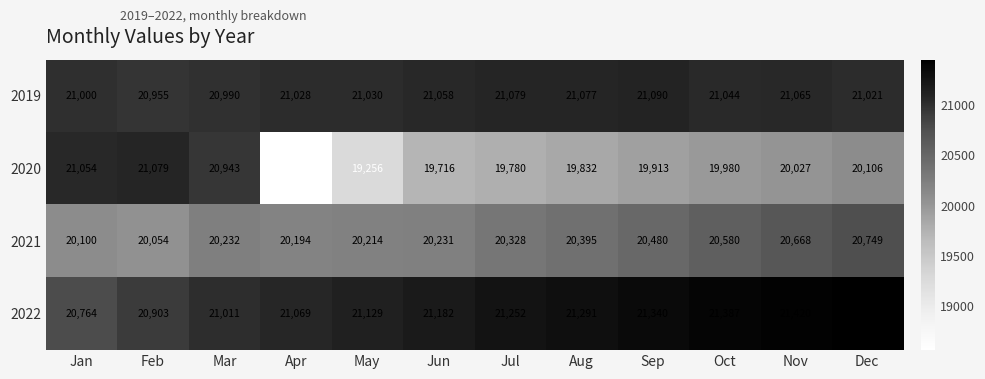

How many series are shown in this chart?

4